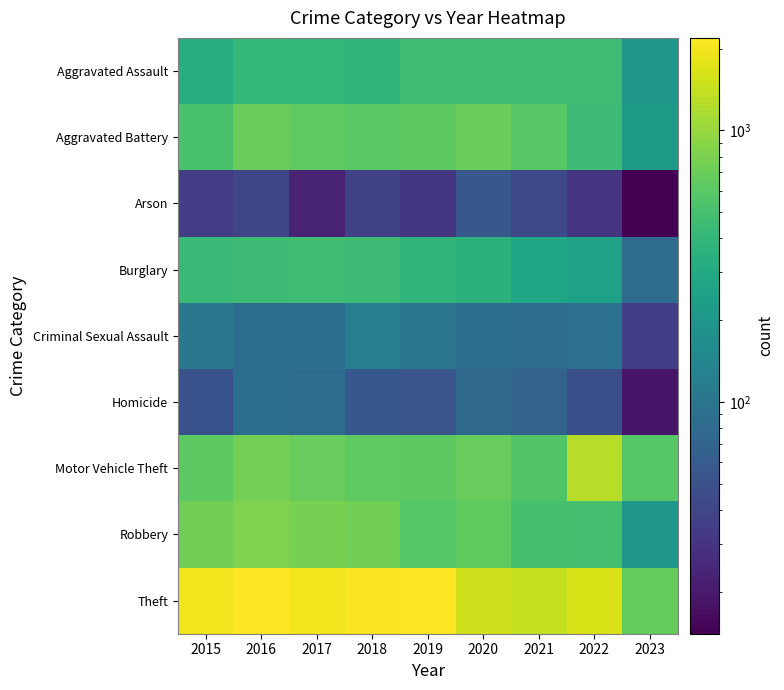

Which has a higher value, 2018 or 2017?

2017